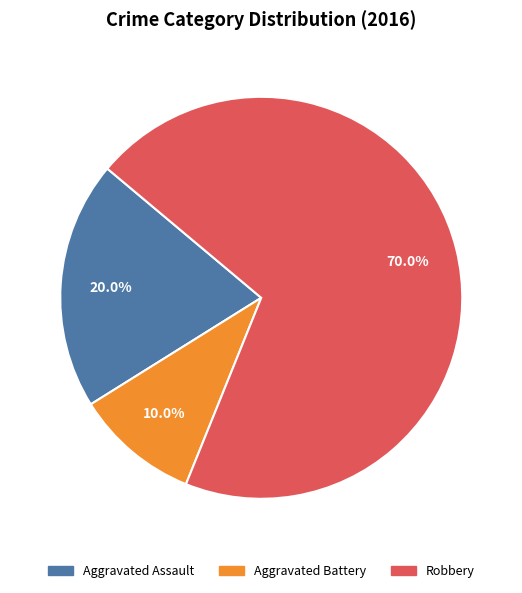

Approximately how many times larger is the value at Aggravated Battery compared to Robbery?

0.1